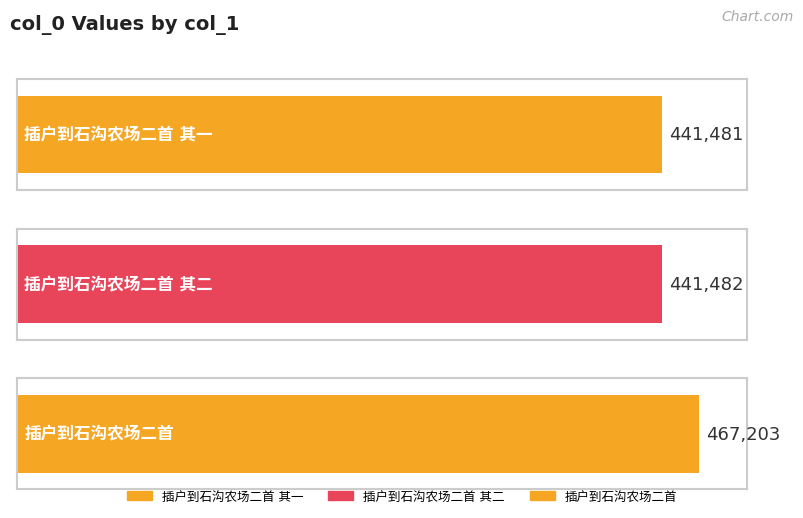

Read the value at 插户到石沟农场二首 其二, to the nearest 50.

441500